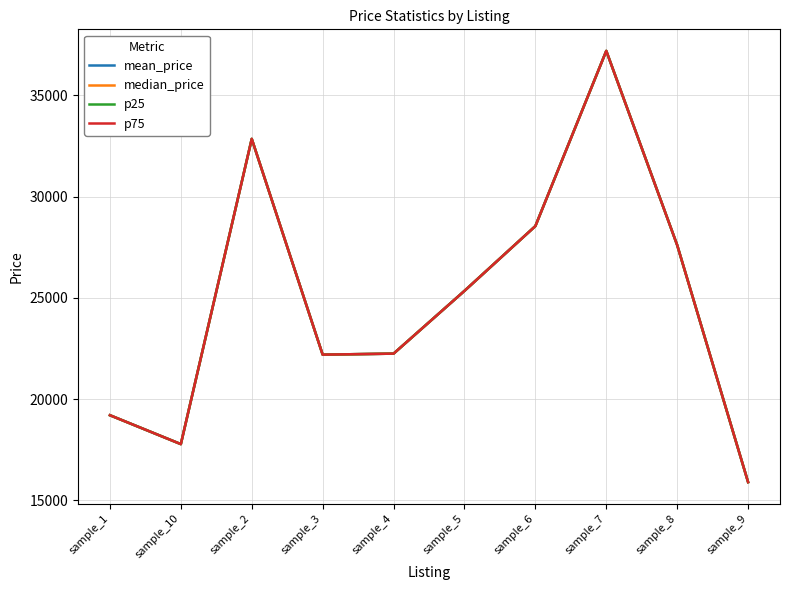

Is this an area chart (filled region under the line)?

No